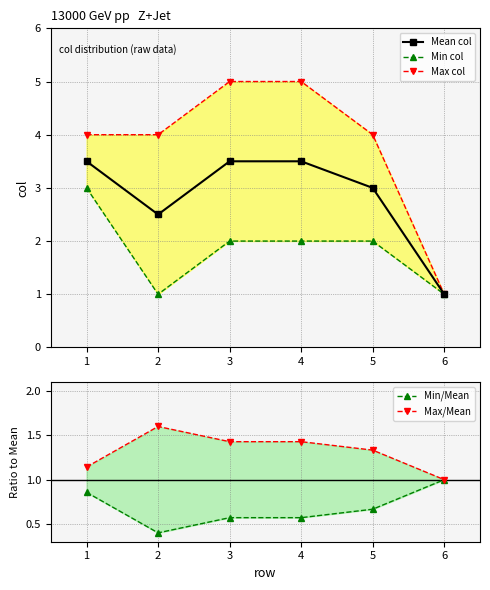

How many distinct data groups are displayed?

5